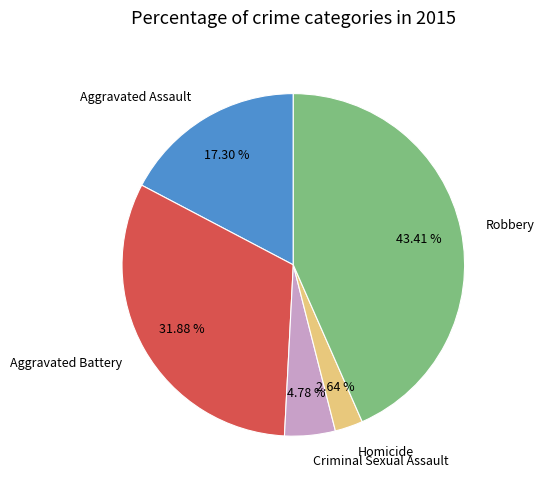

To the nearest percent, what is the difference between the largest and smallest slice percentages?

41%